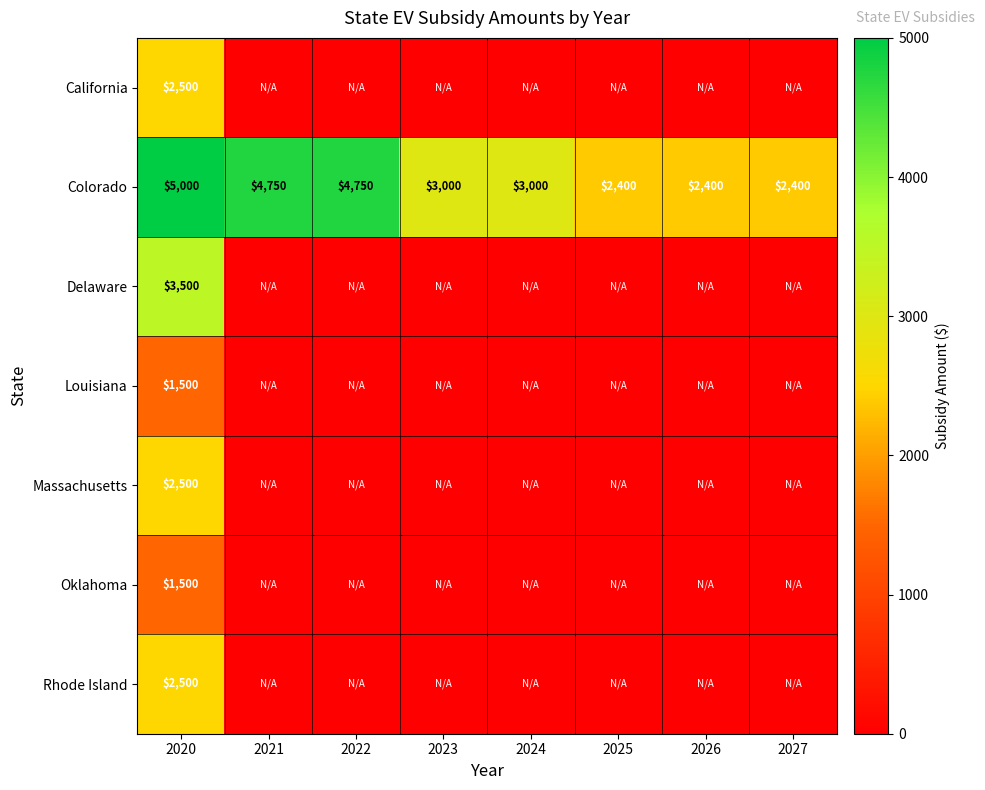

What is the highest value of the Colorado series?

5000